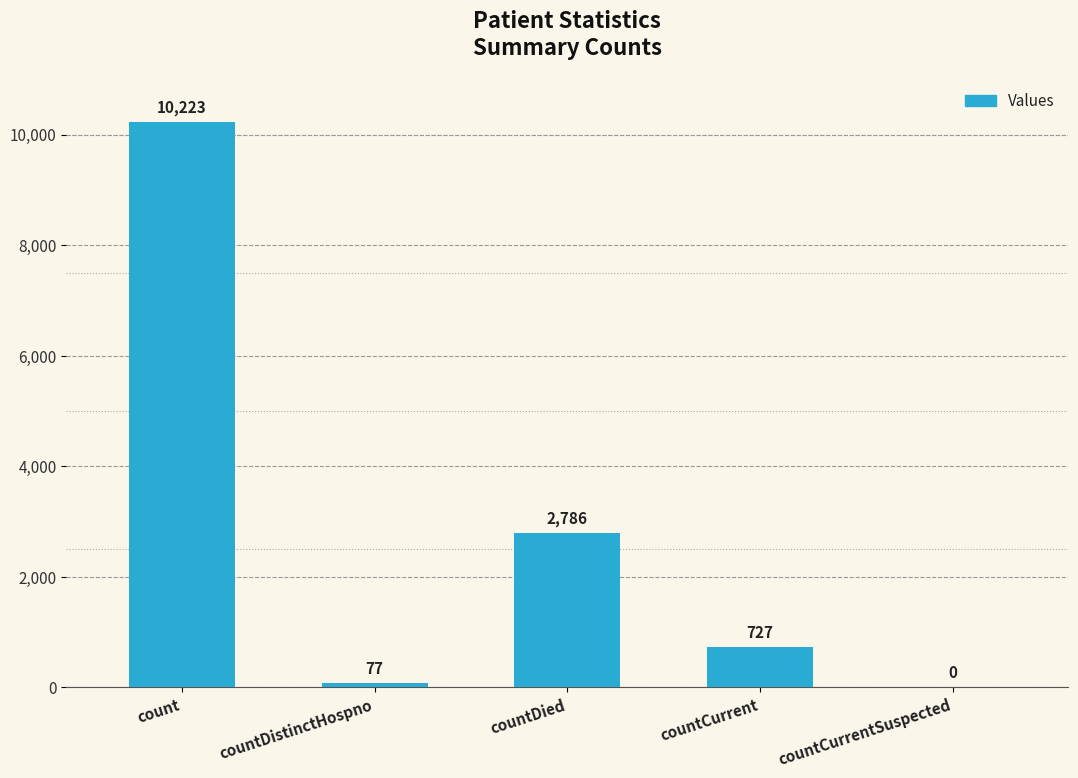

Reading left to right, transcribe all the data shown in this chart.

count=10223	countDistinctHospno=77	countDied=2786	countCurrent=727	countCurrentSuspected=0